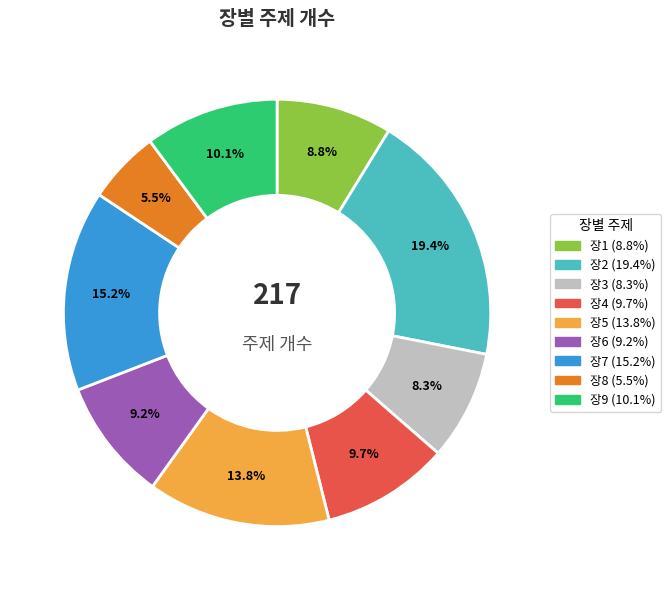

Is there any slice that represents more than half of the pie?

No